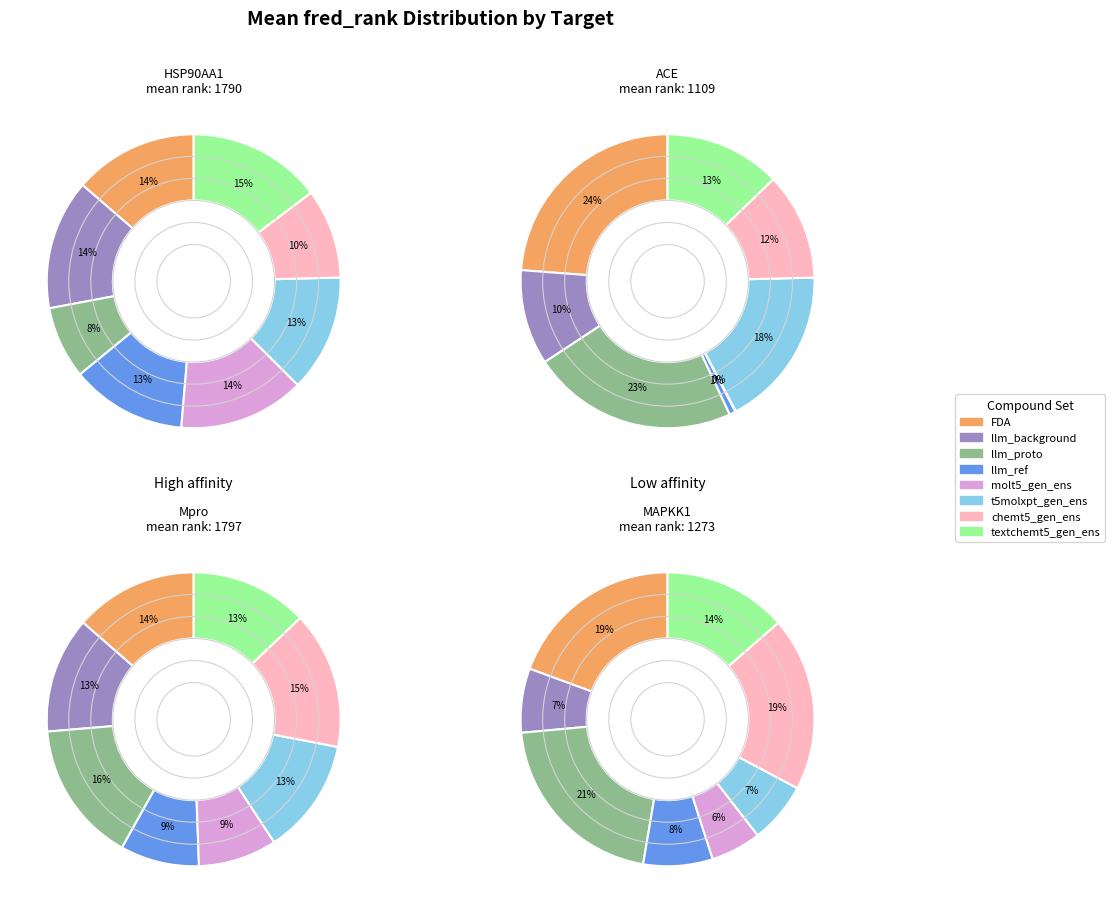

To the nearest percent, what is the difference between the largest and smallest slice percentages?

24%